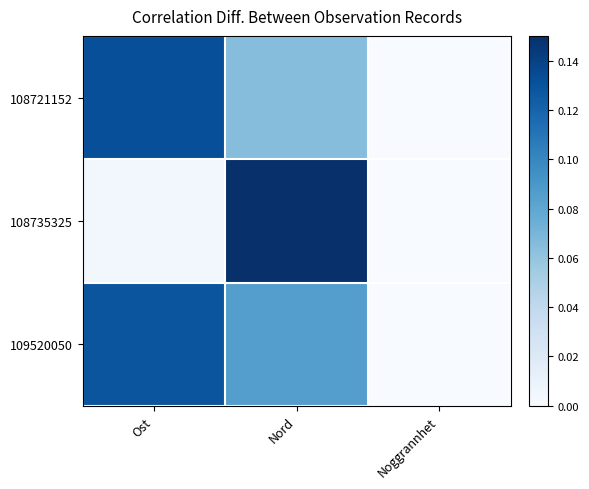

At how many categories does at least one series exceed 0?

2